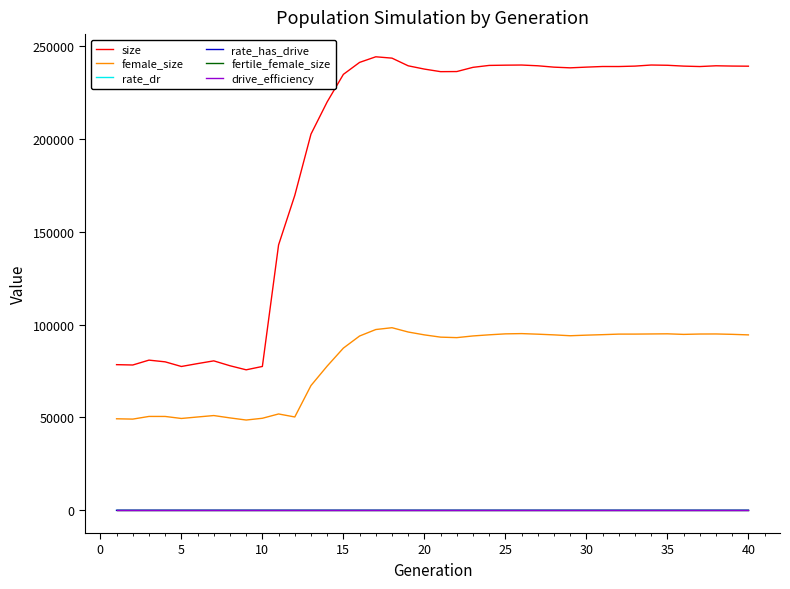

True or false: fertile_female_size and rate_dr cross at least once.

False